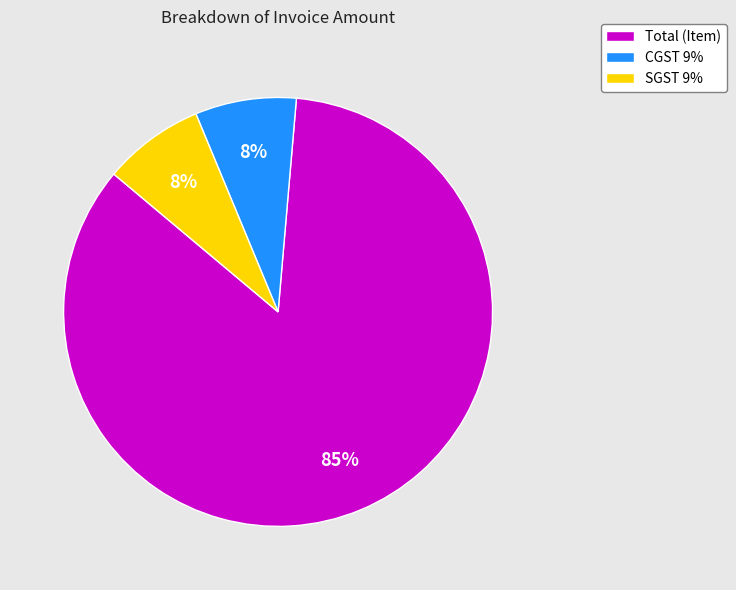

To the nearest percent, what portion does CGST 9% represent?

8%